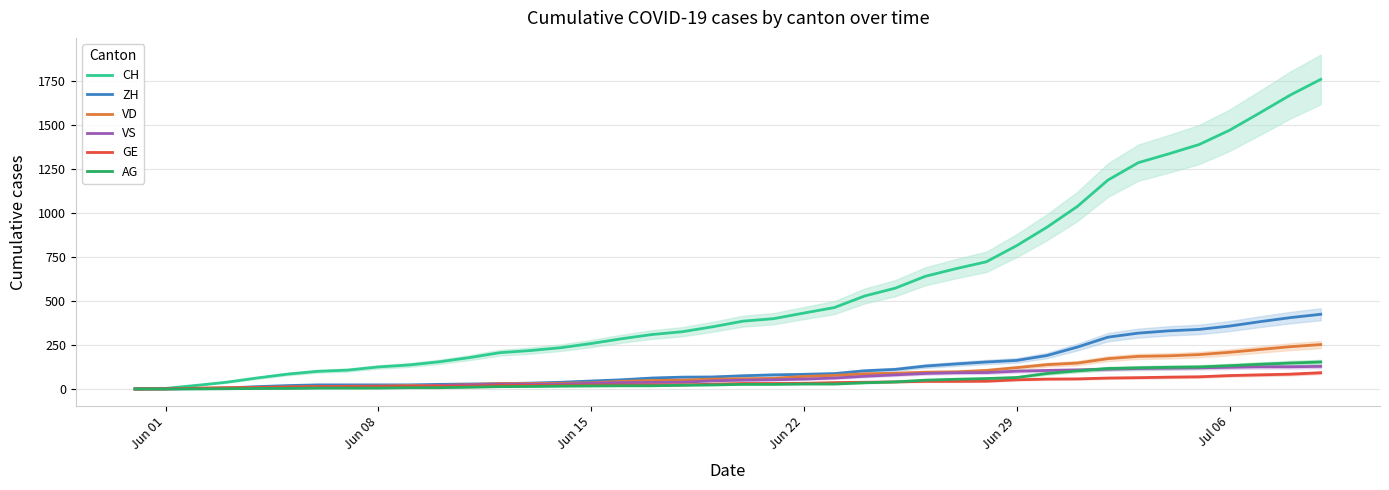

What is the highest value of the AG series?

153